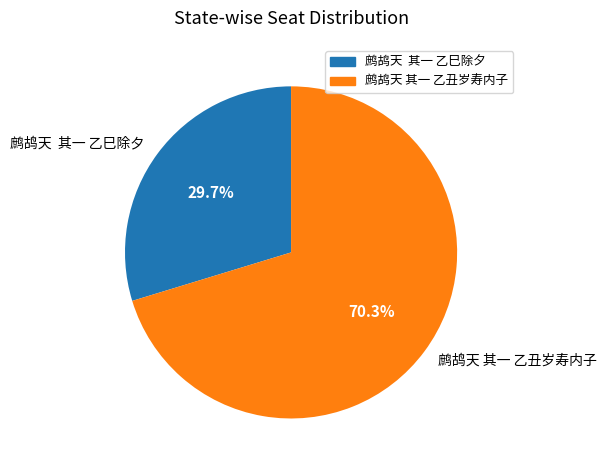

Count the number of slices in the pie.

2